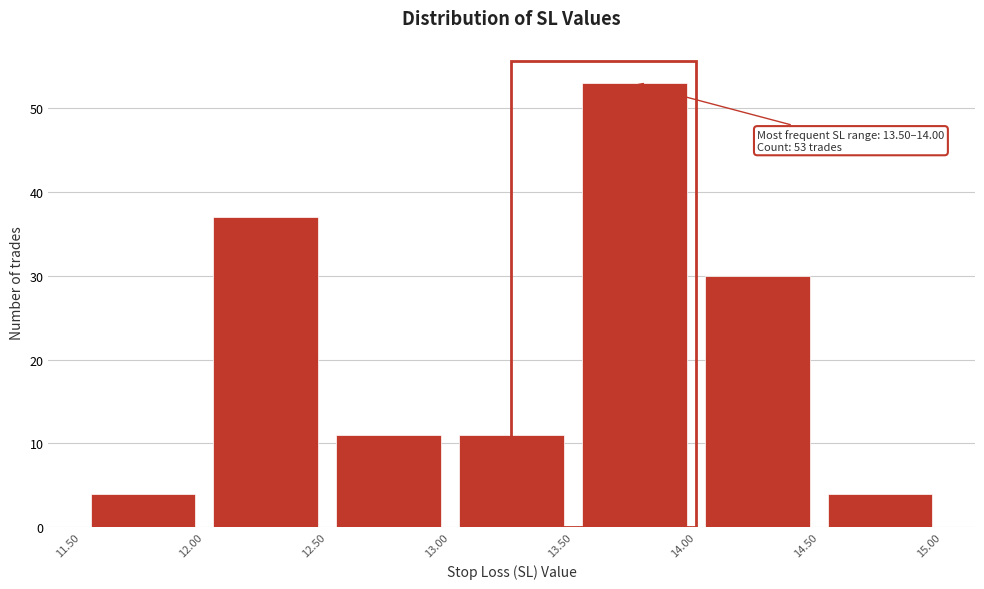

Which range on the x-axis has the tallest bar?

13.50 to 14.00